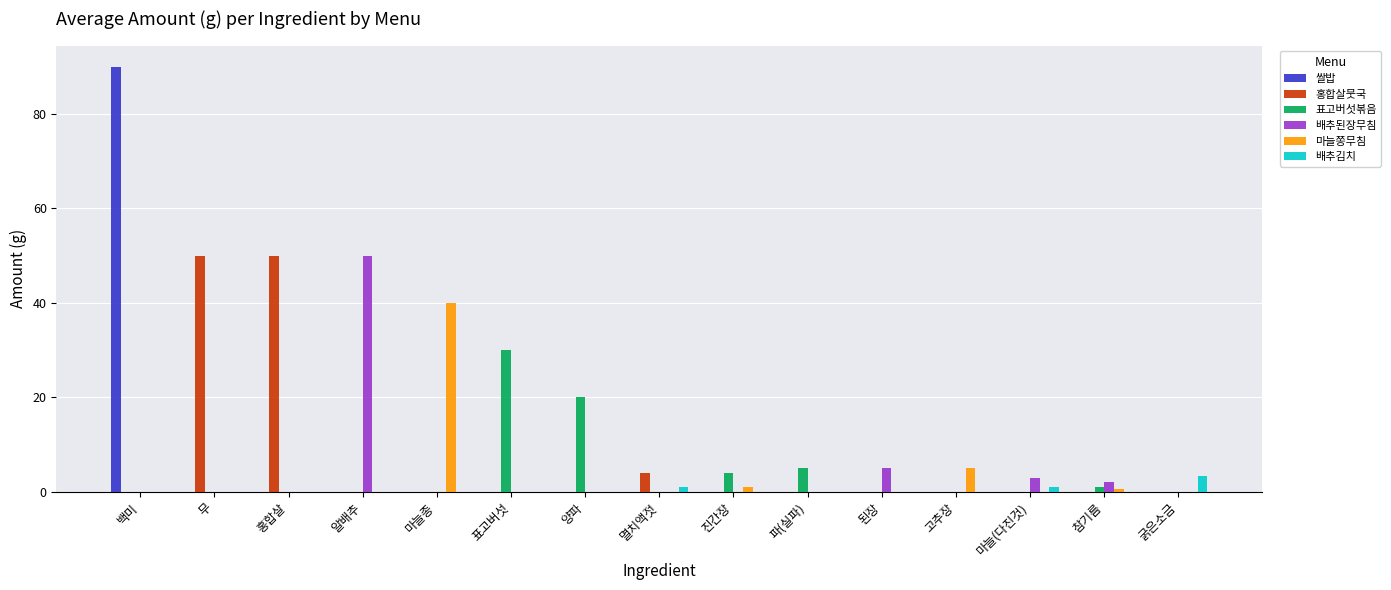

Reading right to left, extract all data points from this chart.

쌀밥: 굵은소금=0.0	참기름=0.0	마늘(다진것)=0.0	고추장=0.0	된장=0.0	파(실파)=0.0	진간장=0.0	멸치액젓=0.0	양파=0.0	표고버섯=0.0	마늘종=0.0	알배추=0.0	홍합살=0.0	무=0.0	백미=90.0
홍합살뭇국: 굵은소금=0.0	참기름=0.0	마늘(다진것)=0.0	고추장=0.0	된장=0.0	파(실파)=0.0	진간장=0.0	멸치액젓=4.0	양파=0.0	표고버섯=0.0	마늘종=0.0	알배추=0.0	홍합살=50.0	무=50.0	백미=0.0
표고버섯볶음: 굵은소금=0.0	참기름=1.0	마늘(다진것)=0.0	고추장=0.0	된장=0.0	파(실파)=5.0	진간장=4.0	멸치액젓=0.0	양파=20.0	표고버섯=30.0	마늘종=0.0	알배추=0.0	홍합살=0.0	무=0.0	백미=0.0
배추된장무침: 굵은소금=0.0	참기름=2.0	마늘(다진것)=3.0	고추장=0.0	된장=5.0	파(실파)=0.0	진간장=0.0	멸치액젓=0.0	양파=0.0	표고버섯=0.0	마늘종=0.0	알배추=50.0	홍합살=0.0	무=0.0	백미=0.0
마늘쫑무침: 굵은소금=0.0	참기름=0.5	마늘(다진것)=0.0	고추장=5.0	된장=0.0	파(실파)=0.0	진간장=1.0	멸치액젓=0.0	양파=0.0	표고버섯=0.0	마늘종=40.0	알배추=0.0	홍합살=0.0	무=0.0	백미=0.0
배추김치: 굵은소금=3.3	참기름=0.0	마늘(다진것)=1.0	고추장=0.0	된장=0.0	파(실파)=0.0	진간장=0.0	멸치액젓=1.0	양파=0.0	표고버섯=0.0	마늘종=0.0	알배추=0.0	홍합살=0.0	무=0.0	백미=0.0